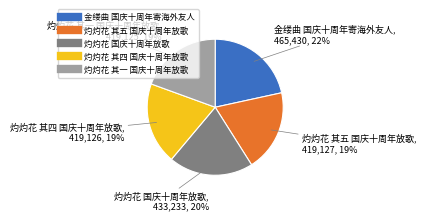

Is it true that 灼灼花 其四 国庆十周年放歌 is 19% of the pie?

True